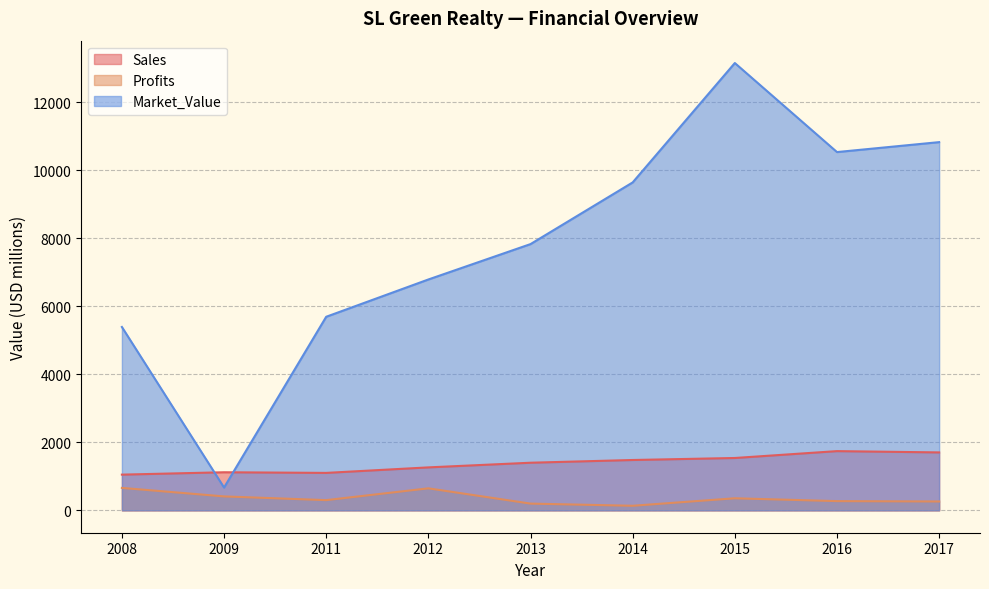

What is the value of the Sales point at the 8th from the left?

1741.0